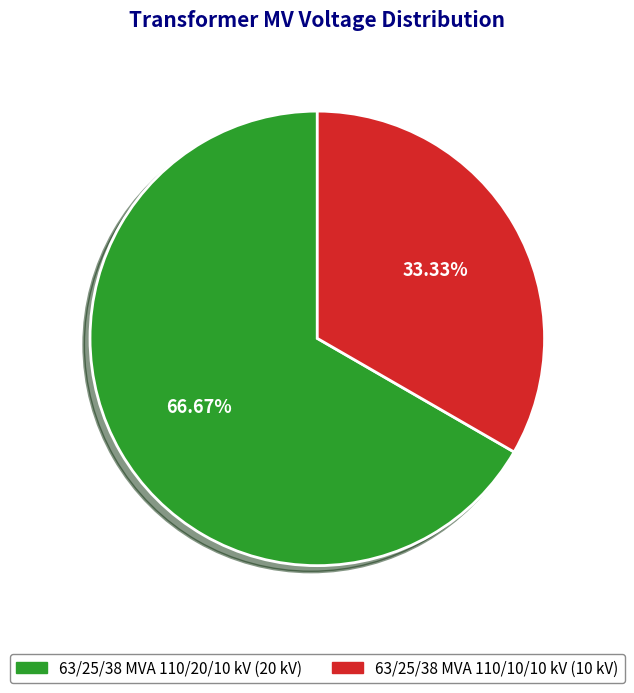

To the nearest percent, what is the combined percentage of 63/25/38 MVA 110/10/10 kV and 63/25/38 MVA 110/20/10 kV?

100%